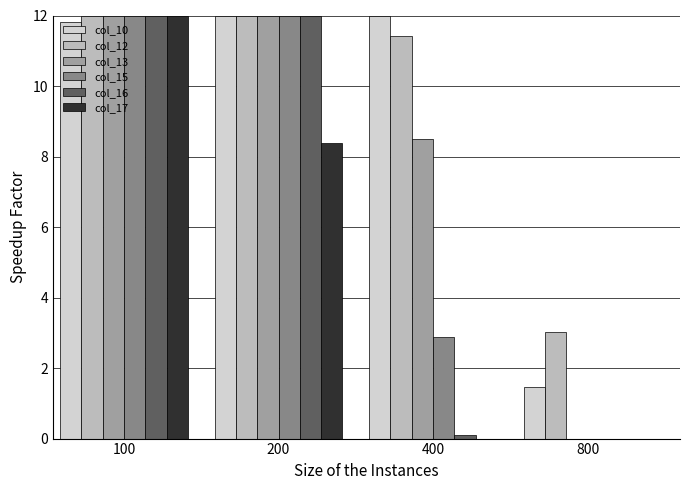

The col_17 series shows 2.5 at 200. True or false?

False